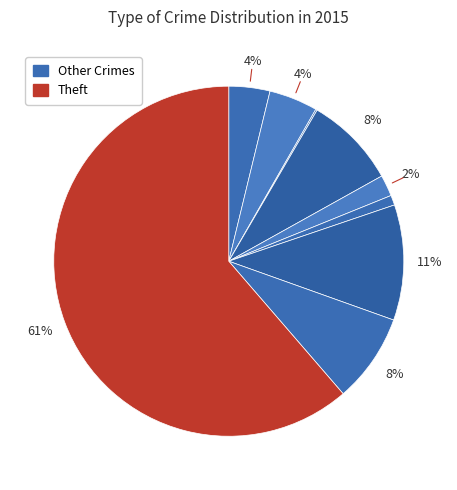

How many slices are in this pie chart?

9